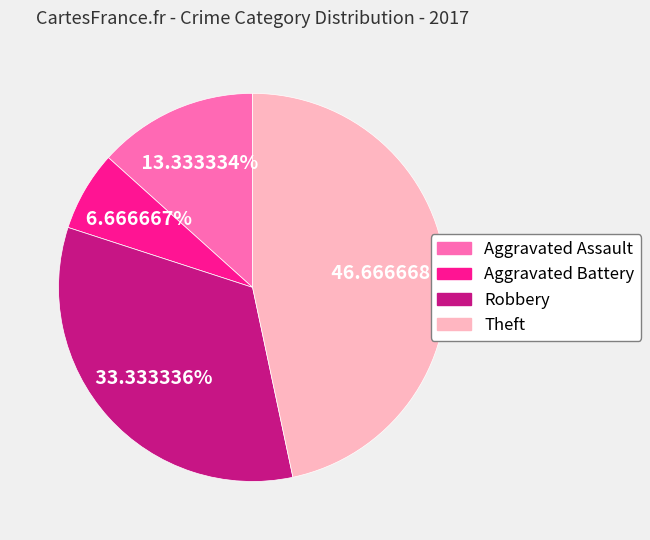

To the nearest percent, what is the combined percentage of Theft and Aggravated Battery?

53%